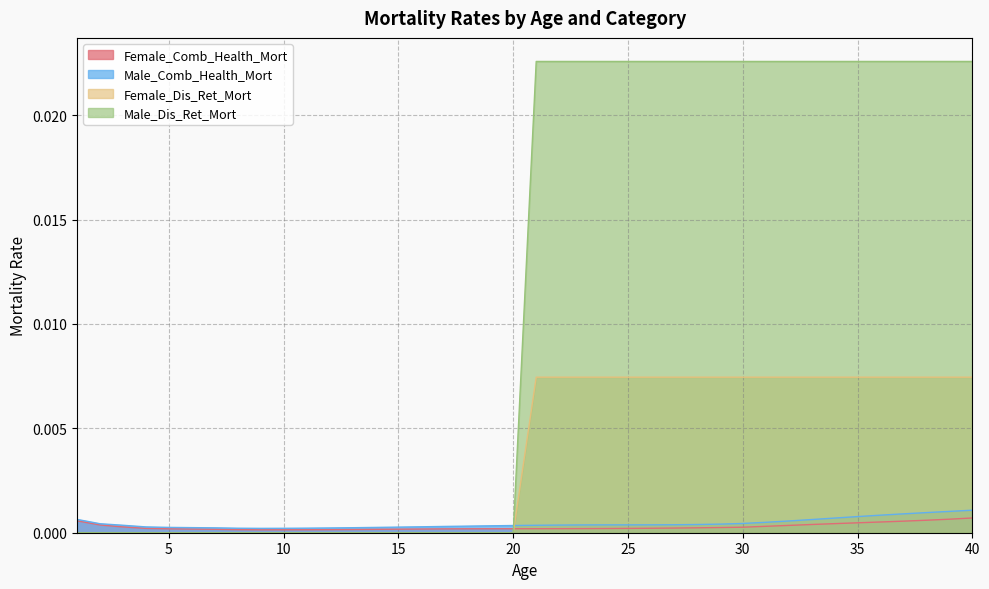

Between 22 and 7, which is larger?

22